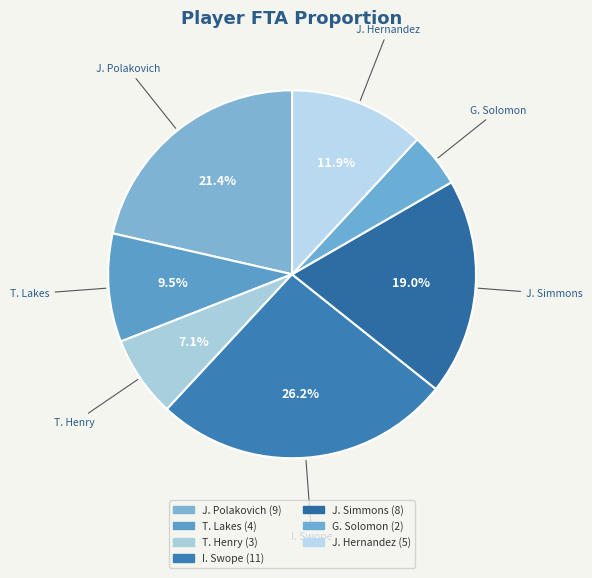

How many segments does this pie chart have?

7